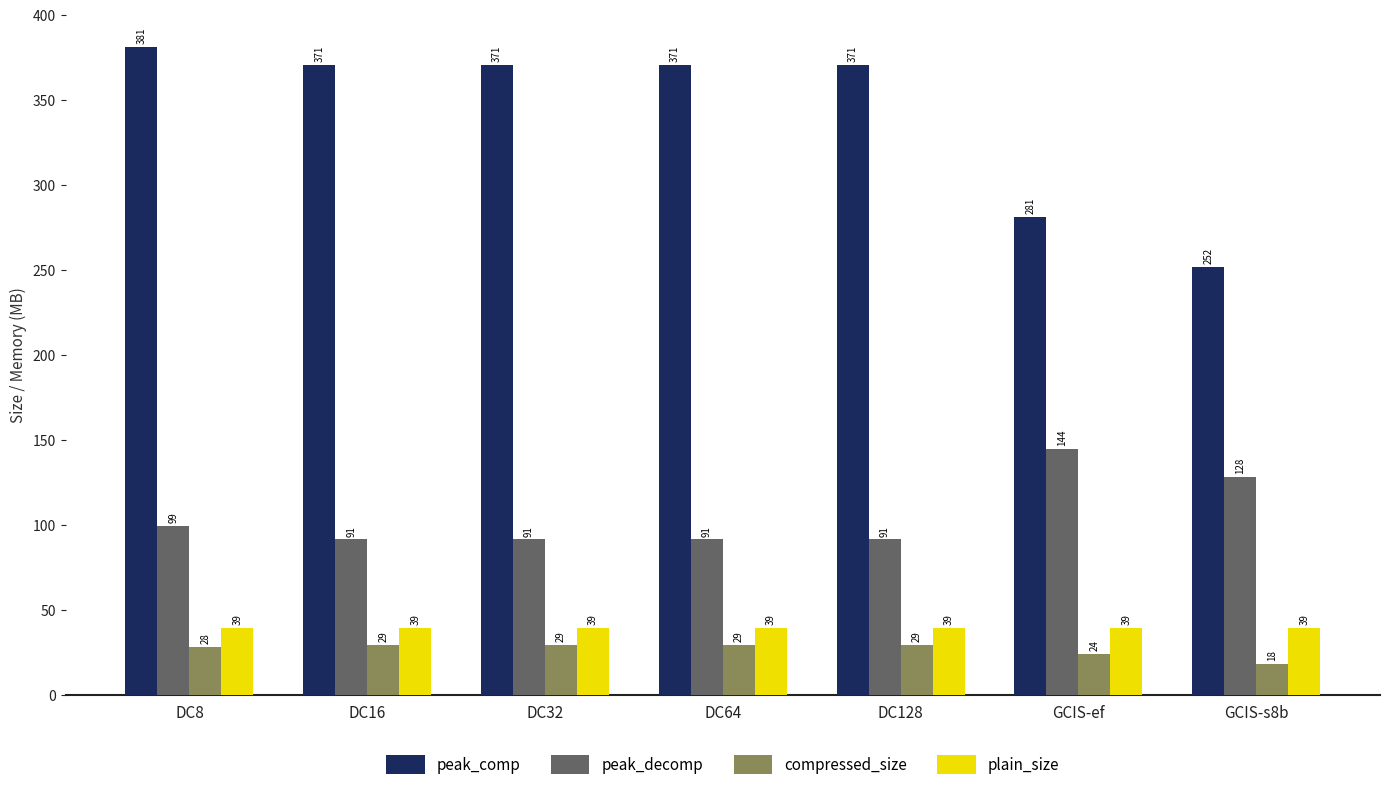

What is the approximate value of plain_size at DC64?

39.4